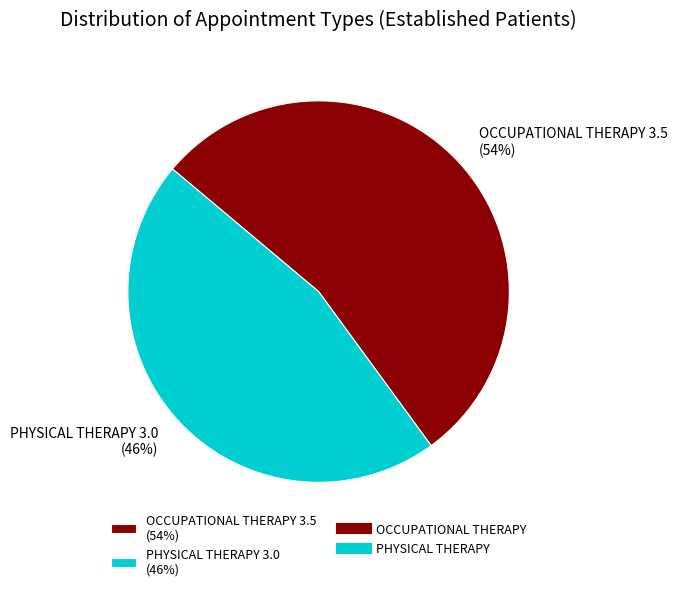

How many segments does this pie chart have?

2